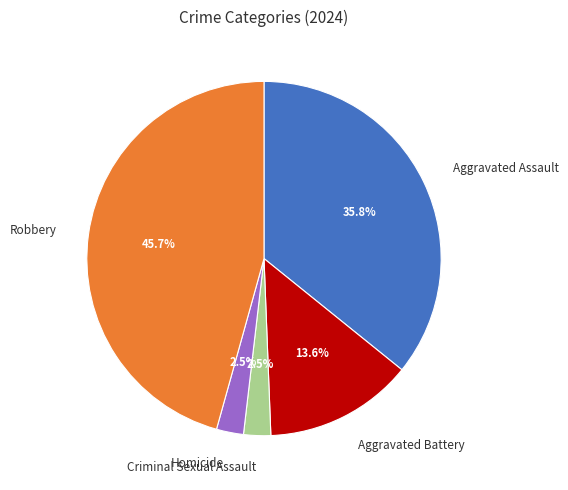

To the nearest percent, what percentage of the pie is Robbery?

46%